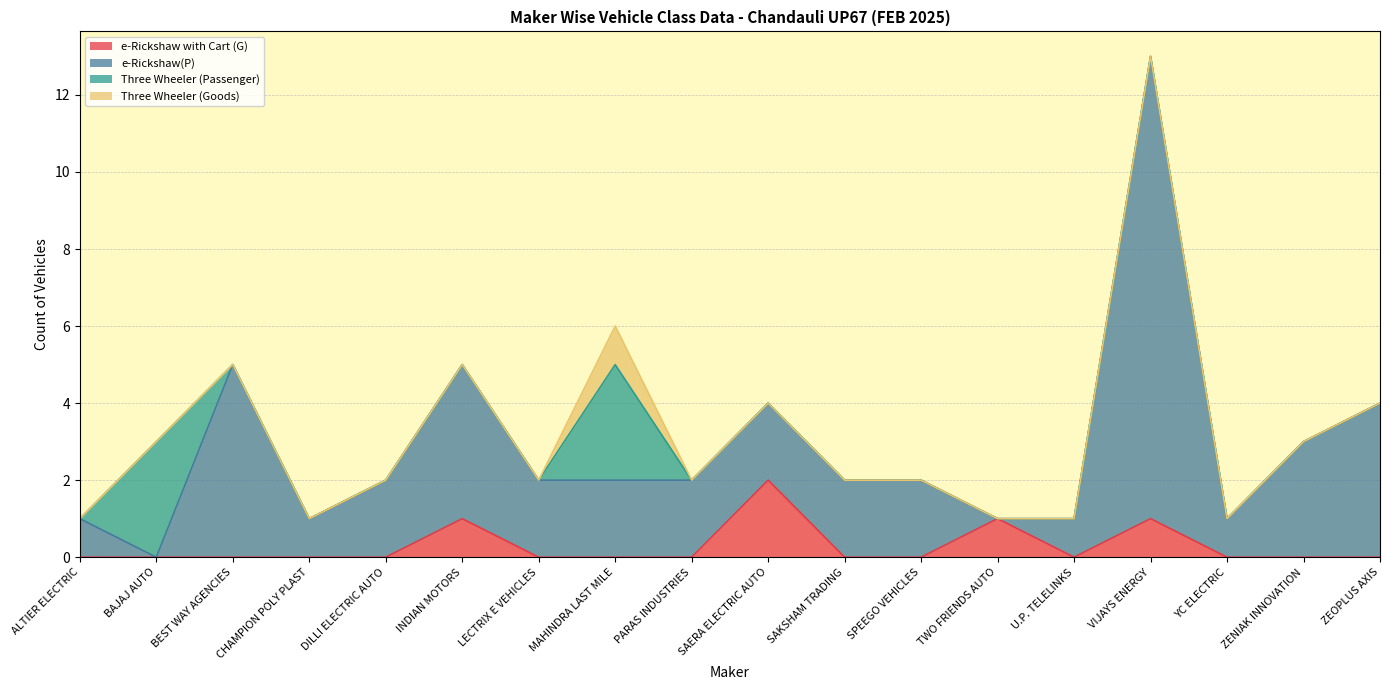

Is it true that e-Rickshaw with Cart (G) equals -1 at LECTRIX E VEHICLES?

False